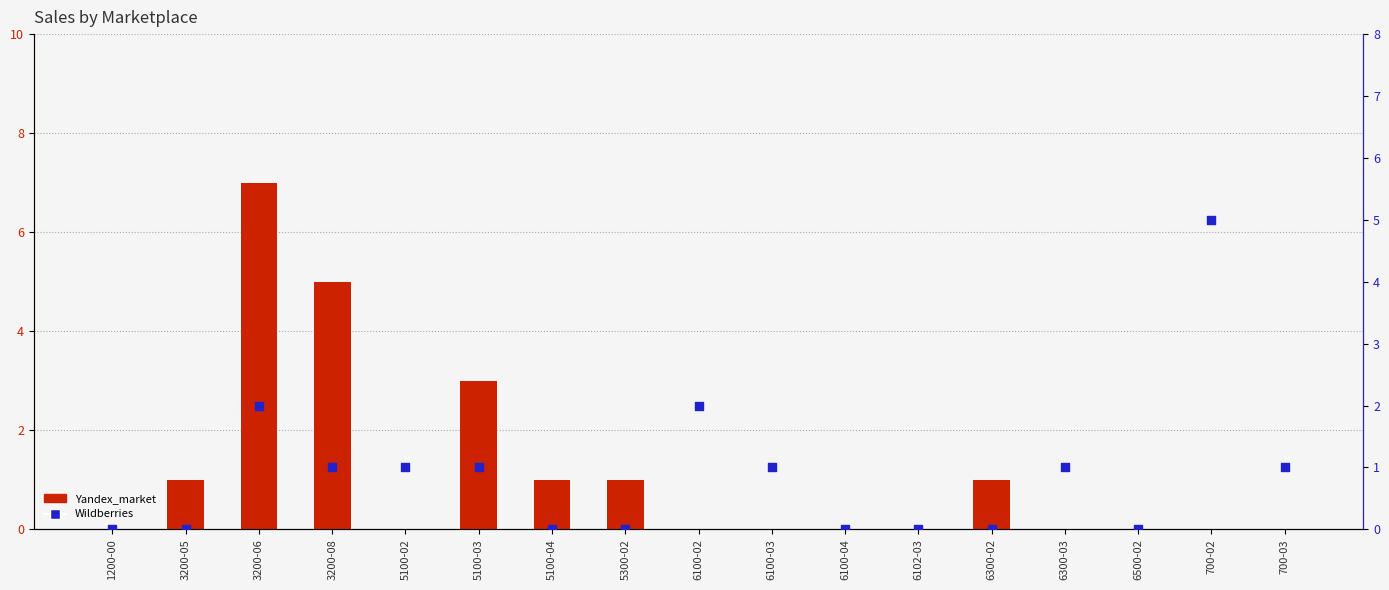

Which series has the largest total across all categories?

Yandex_market